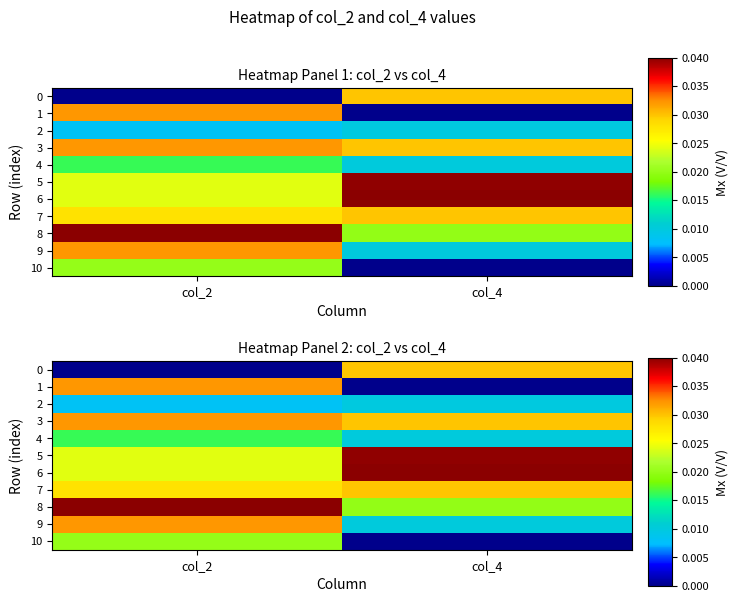

At which category is the sum across all series the highest?

col_2